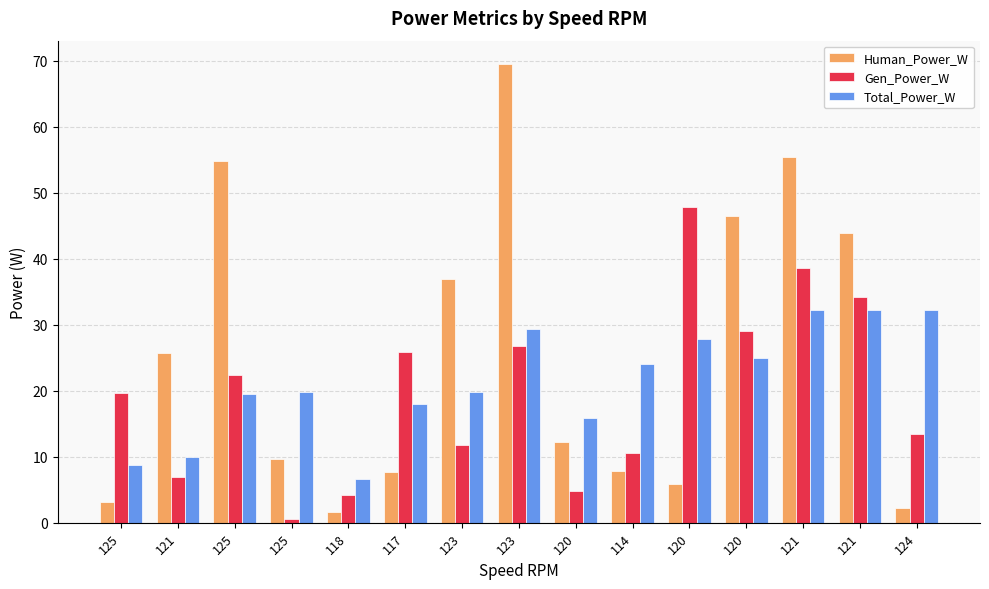

Are the bars grouped side by side (vs. stacked)?

Yes